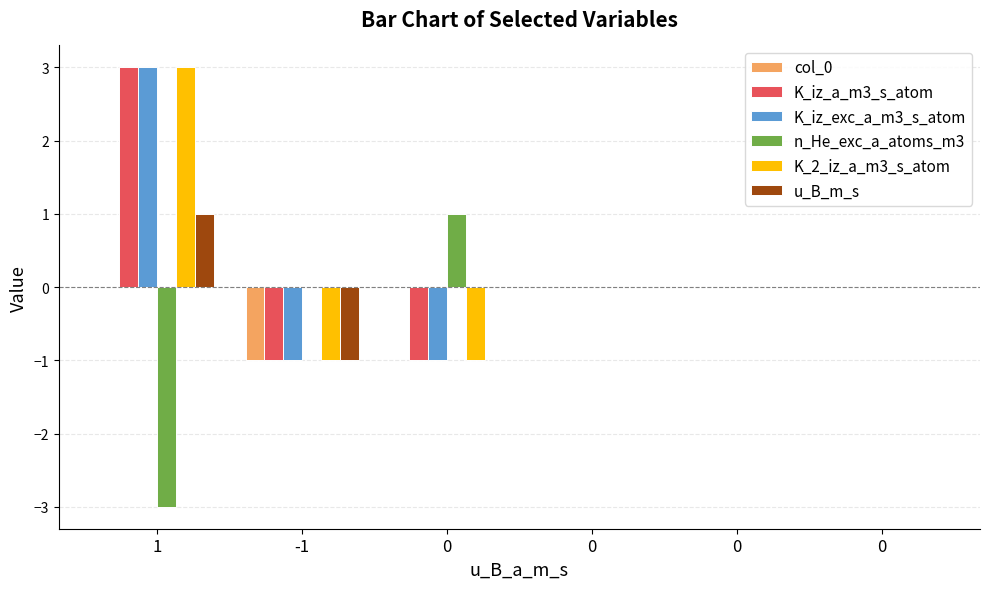

Rank the series by their maximum value, from highest to lowest.

K_iz_a_m3_s_atom, K_iz_exc_a_m3_s_atom, K_2_iz_a_m3_s_atom, n_He_exc_a_atoms_m3, u_B_m_s, col_0